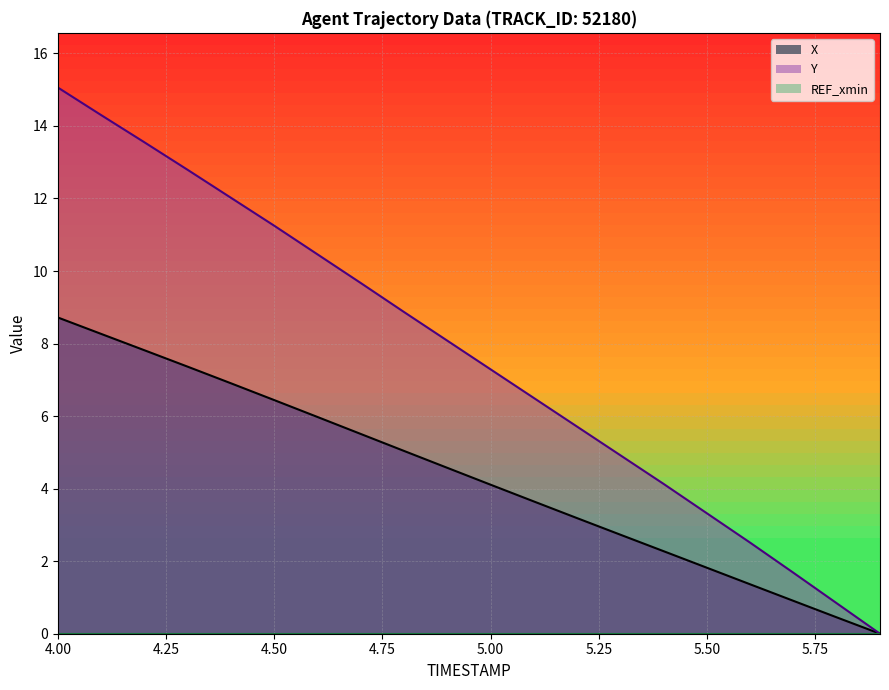

How many lines are shown in the chart?

2